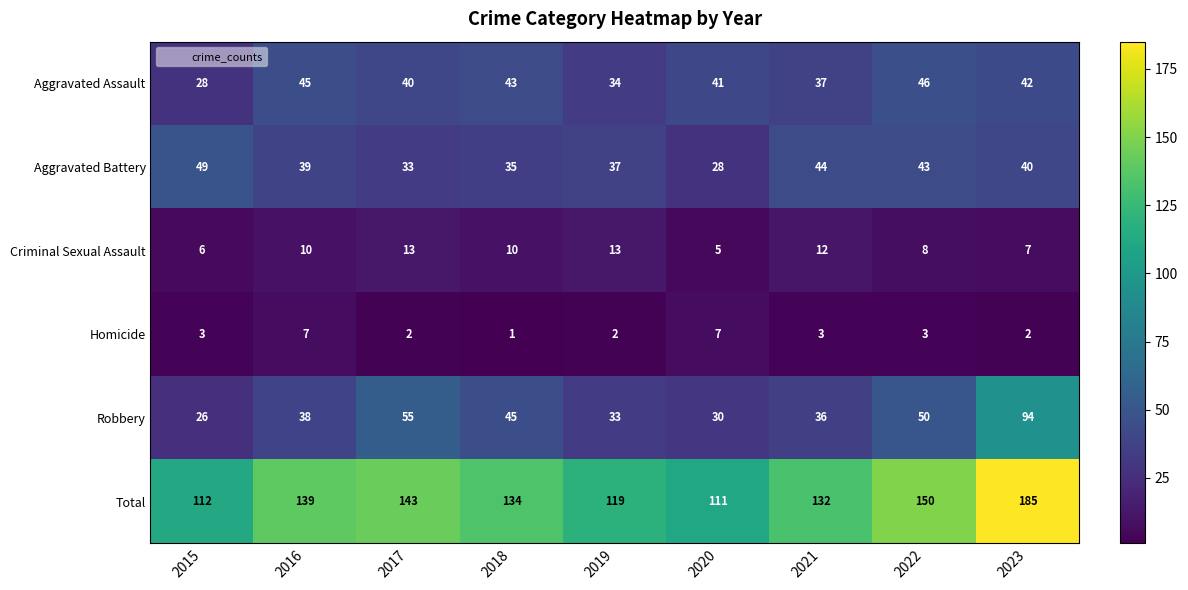

True or false: Aggravated Battery has a value of 21 at 2018.

False